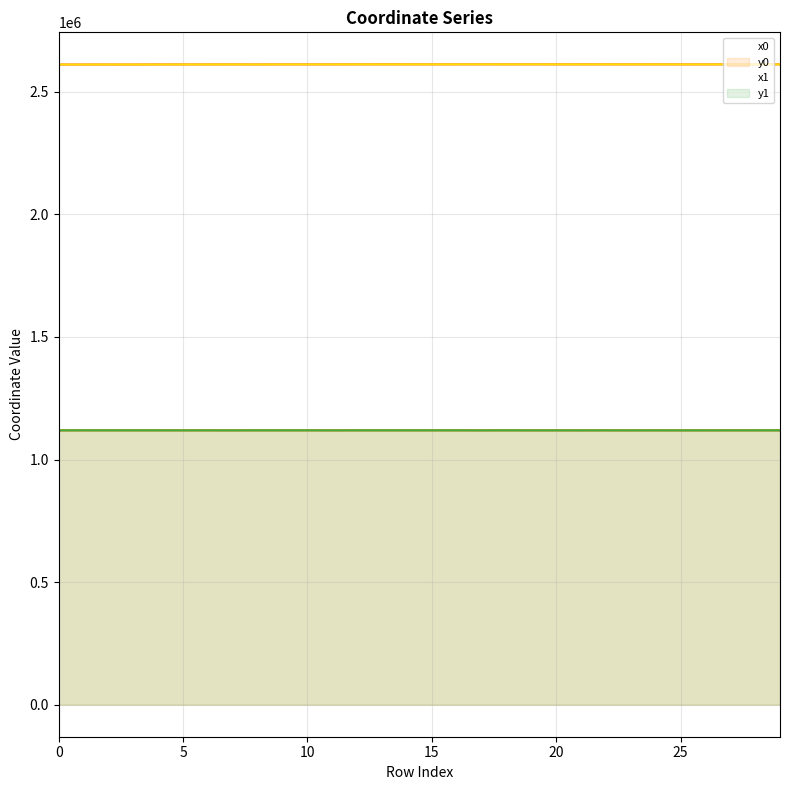

At which category is the sum across all series the highest?

18